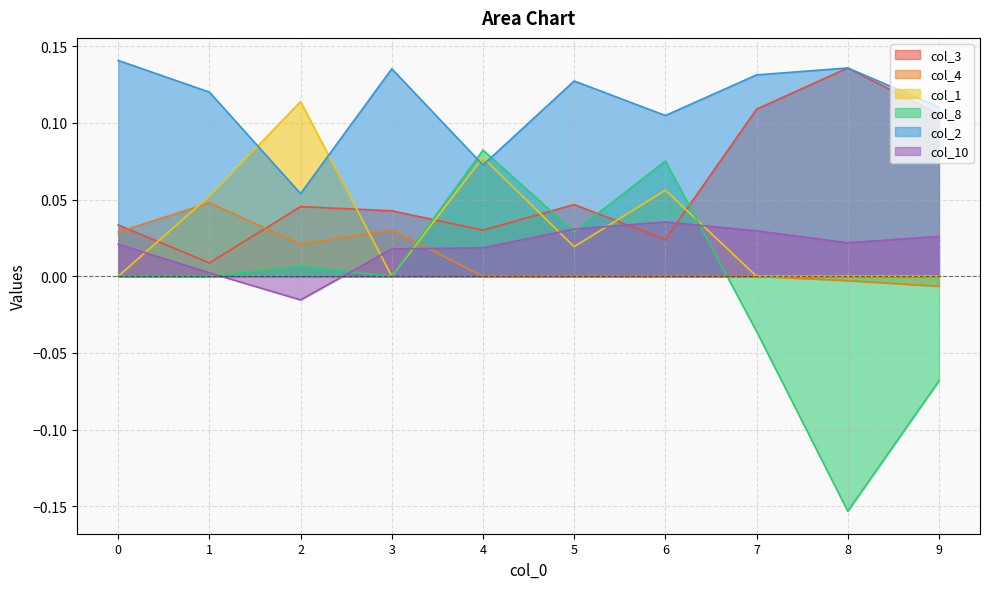

What are all the series names shown in the legend?

col_3, col_4, col_1, col_8, col_2, col_10